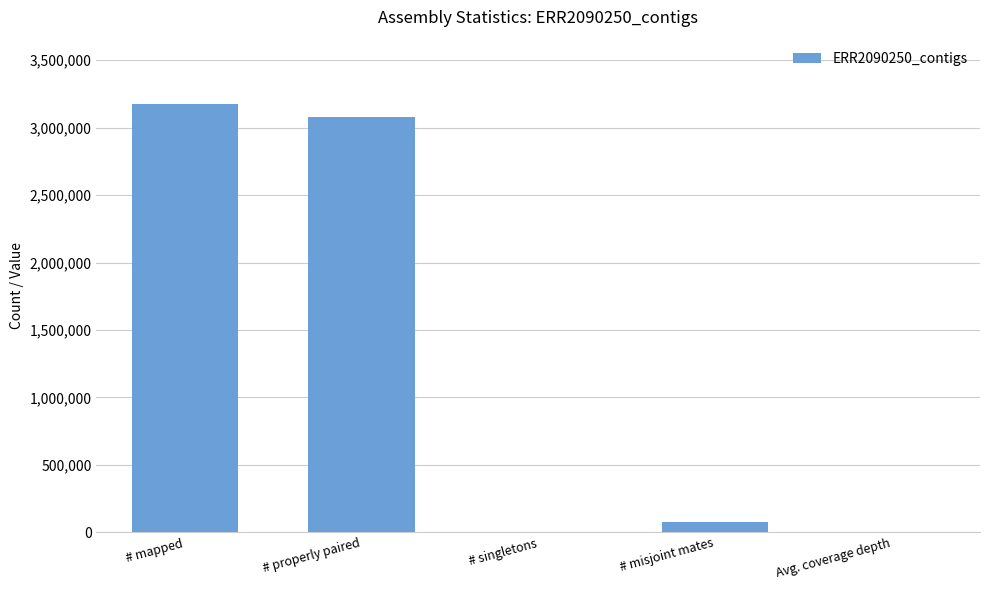

Is it true that the value at # mapped is 3176463?

True